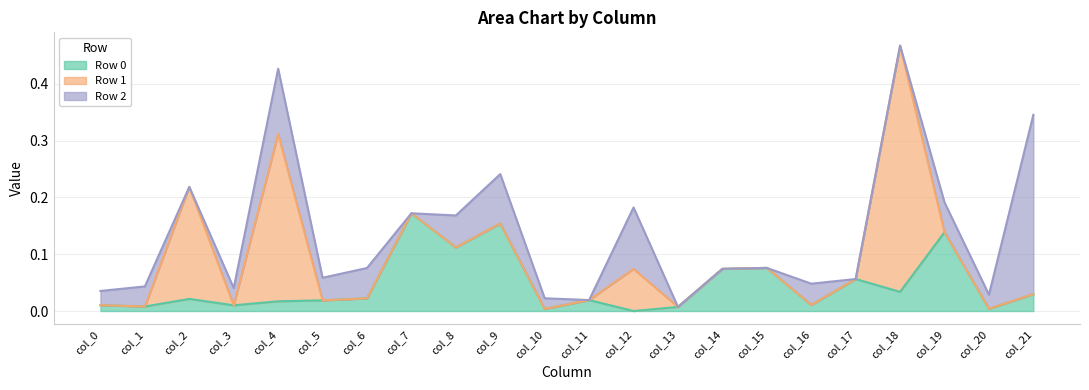

In Row 1, how many points are higher than both neighbors (excluding endpoints)?

4